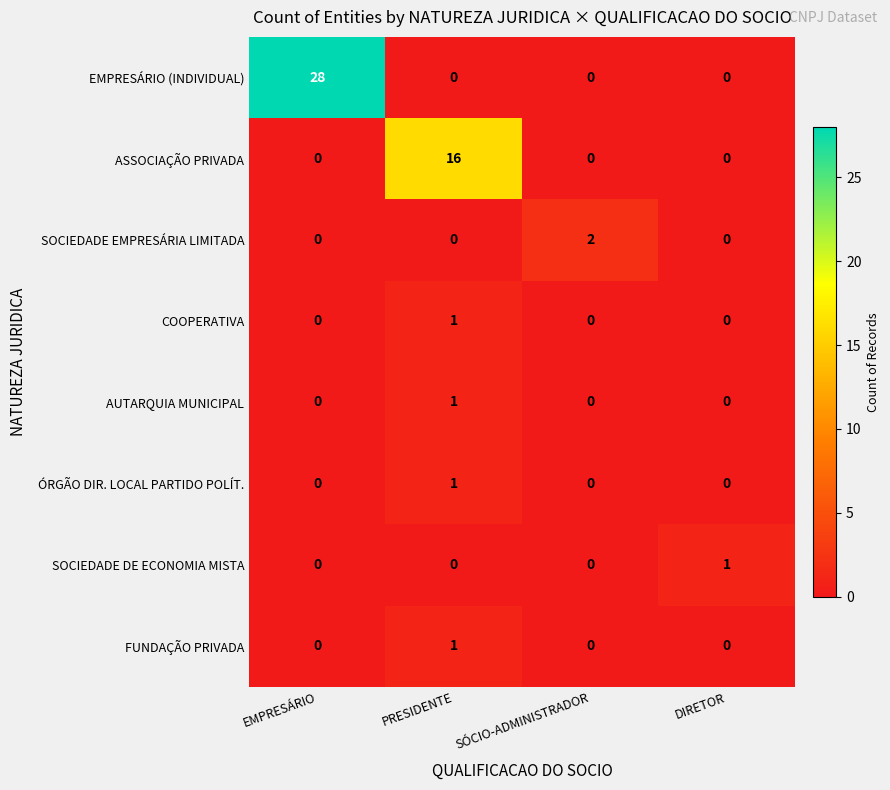

Count the number of categories in the chart.

4